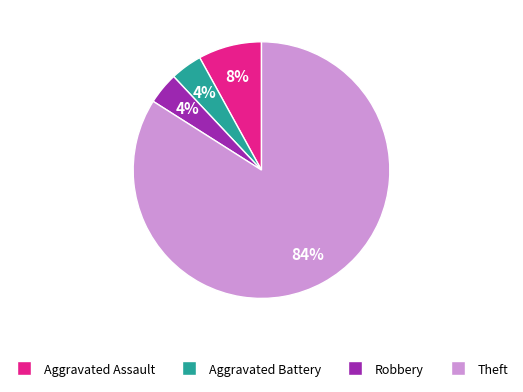

The Robbery slice represents 4% of the pie. True or false?

True